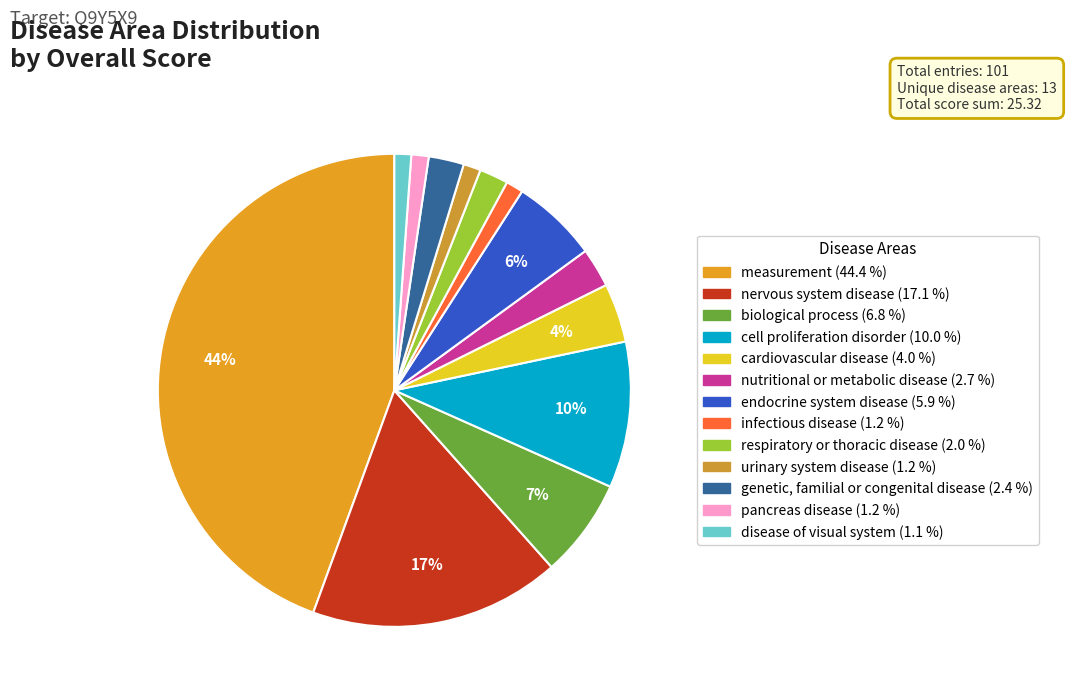

The disease of visual system slice represents 9% of the pie. True or false?

False